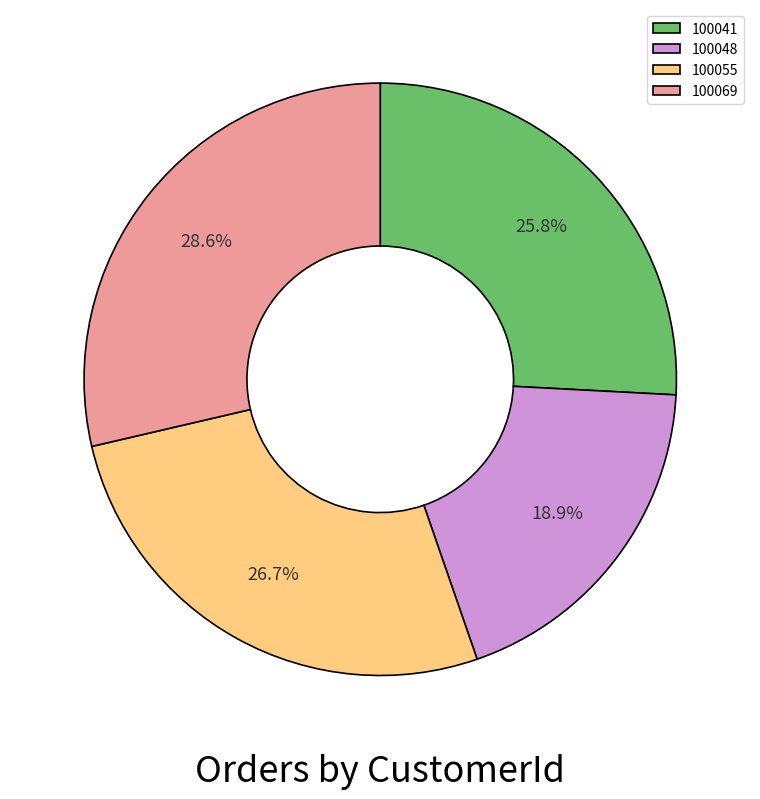

Count the number of slices in the pie.

4